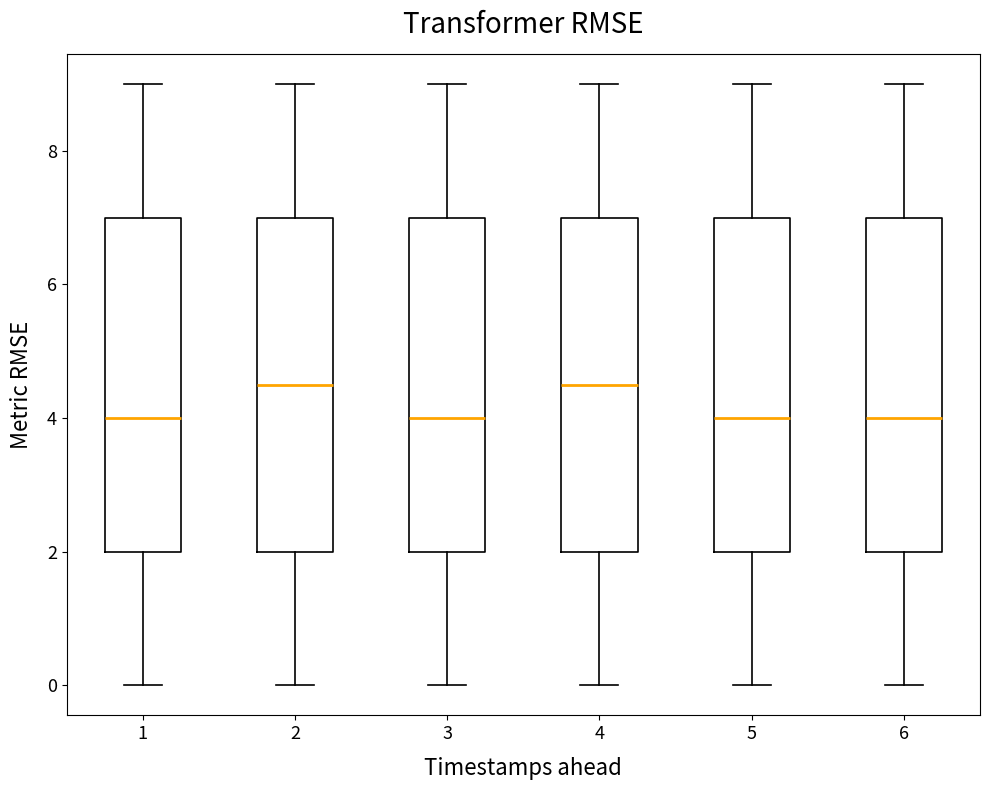

Reading left to right, transcribe this box plot: for each box, give where its median line is, the range the box spans, and where its two whiskers end, as read against the y-axis. The values are not printed on the chart, so give them approximately, as read against the axis.

1: median 4.0, box 2.0 to 7.0, whiskers 0.0 to 9.0
2: median 4.6, box 2.0 to 7.0, whiskers 0.0 to 9.0
3: median 4.0, box 2.0 to 7.0, whiskers 0.0 to 9.0
4: median 4.6, box 2.0 to 7.0, whiskers 0.0 to 9.0
5: median 4.0, box 2.0 to 7.0, whiskers 0.0 to 9.0
6: median 4.0, box 2.0 to 7.0, whiskers 0.0 to 9.0